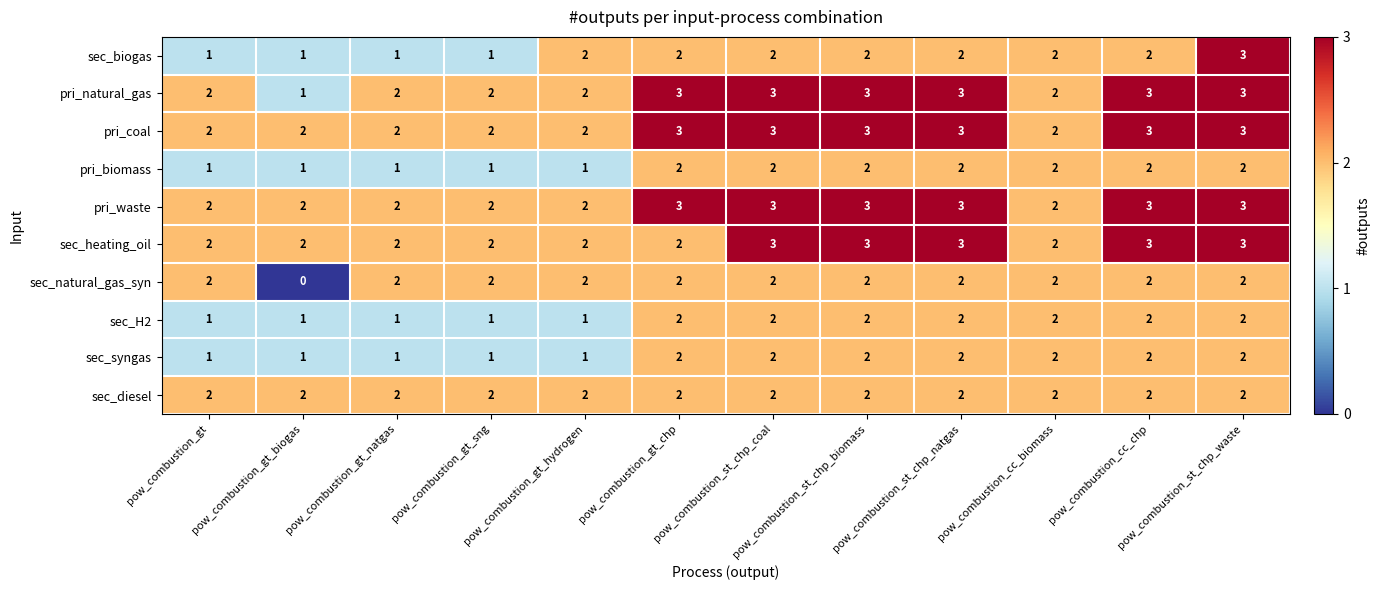

Is the value of sec_biogas at pow_combustion_gt greater than the value of sec_H2 at pow_combustion_st_chp_natgas?

No